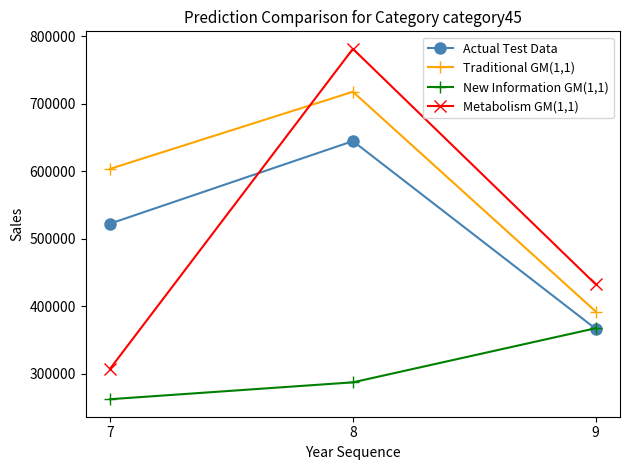

What is the highest value of the Traditional GM(1,1) series?

717831.5